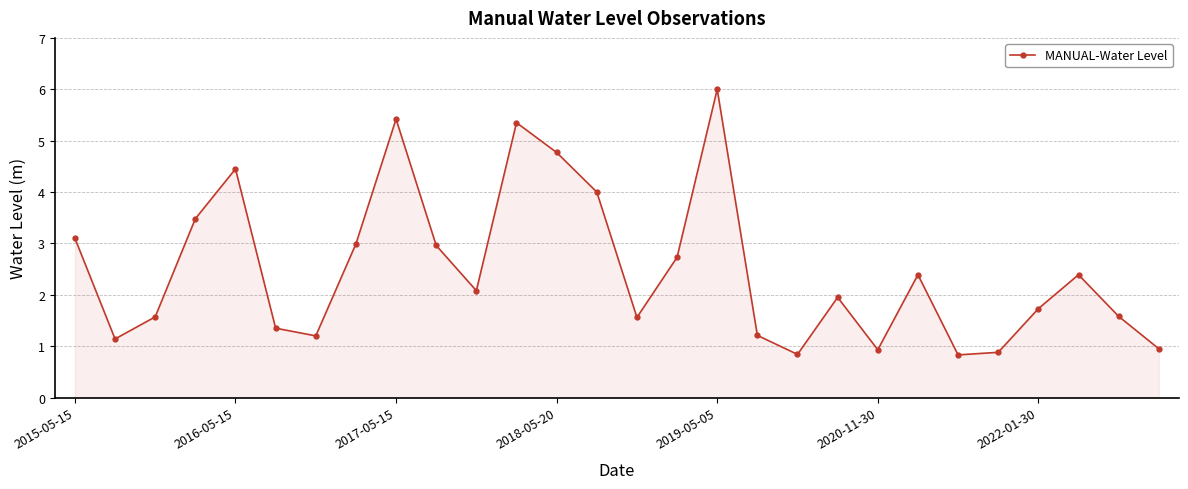

How many values exceed 2?

14